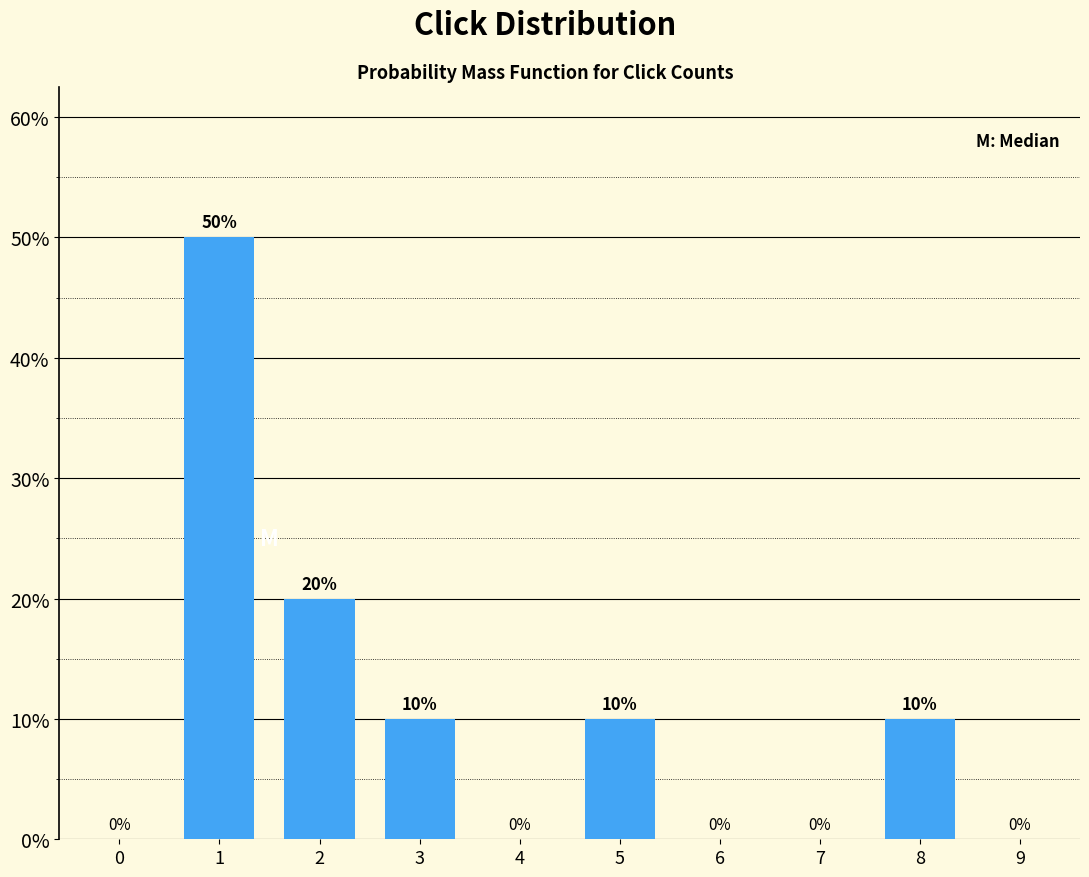

Reading left to right, list all the values displayed in this chart.

0=0	1=50	2=20	3=10	4=0	5=10	6=0	7=0	8=10	9=0